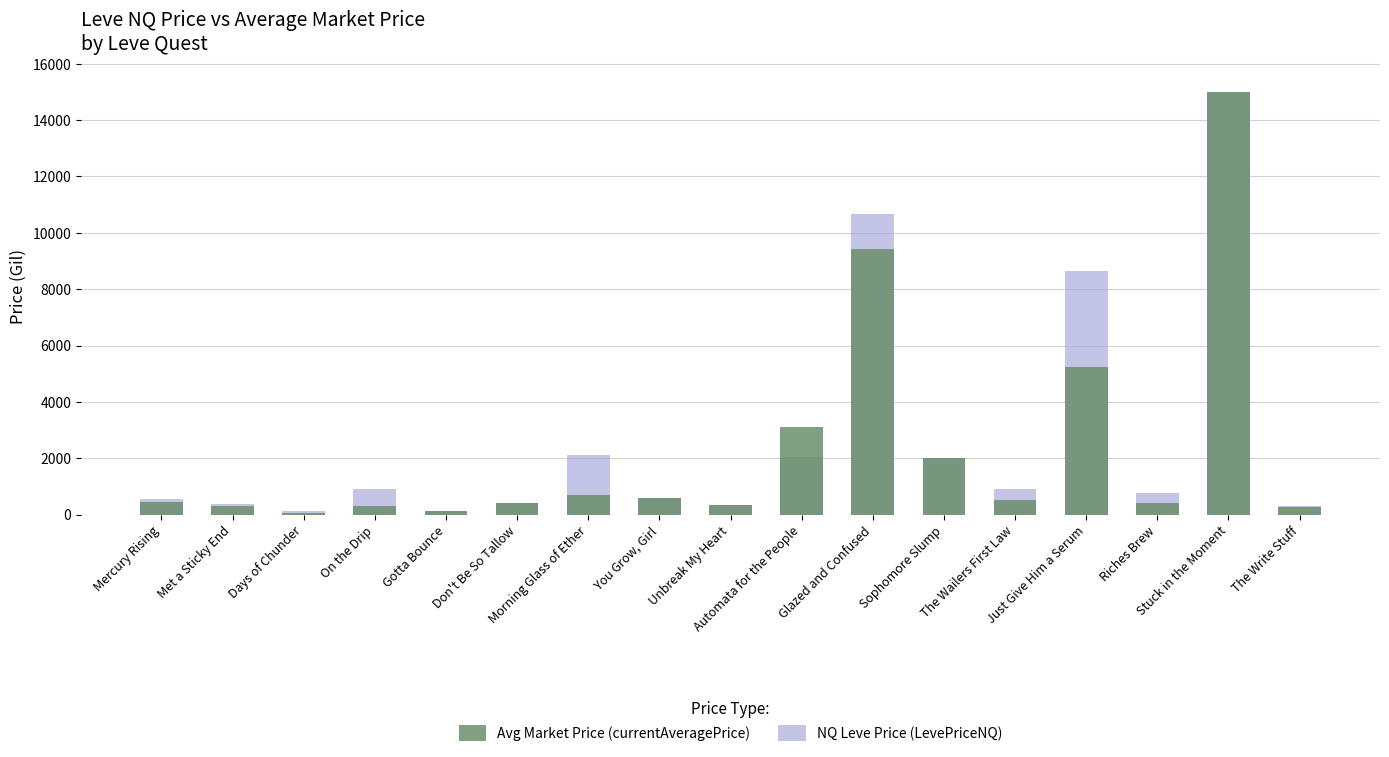

What is the sum of all NQ Leve Price (LevePriceNQ) values?

45881.8